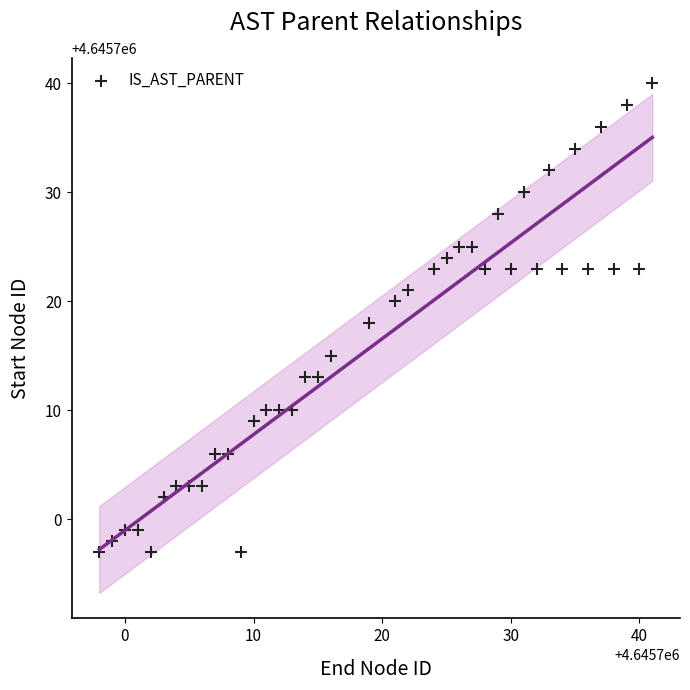

What is the range of X values (max minus min)?

43